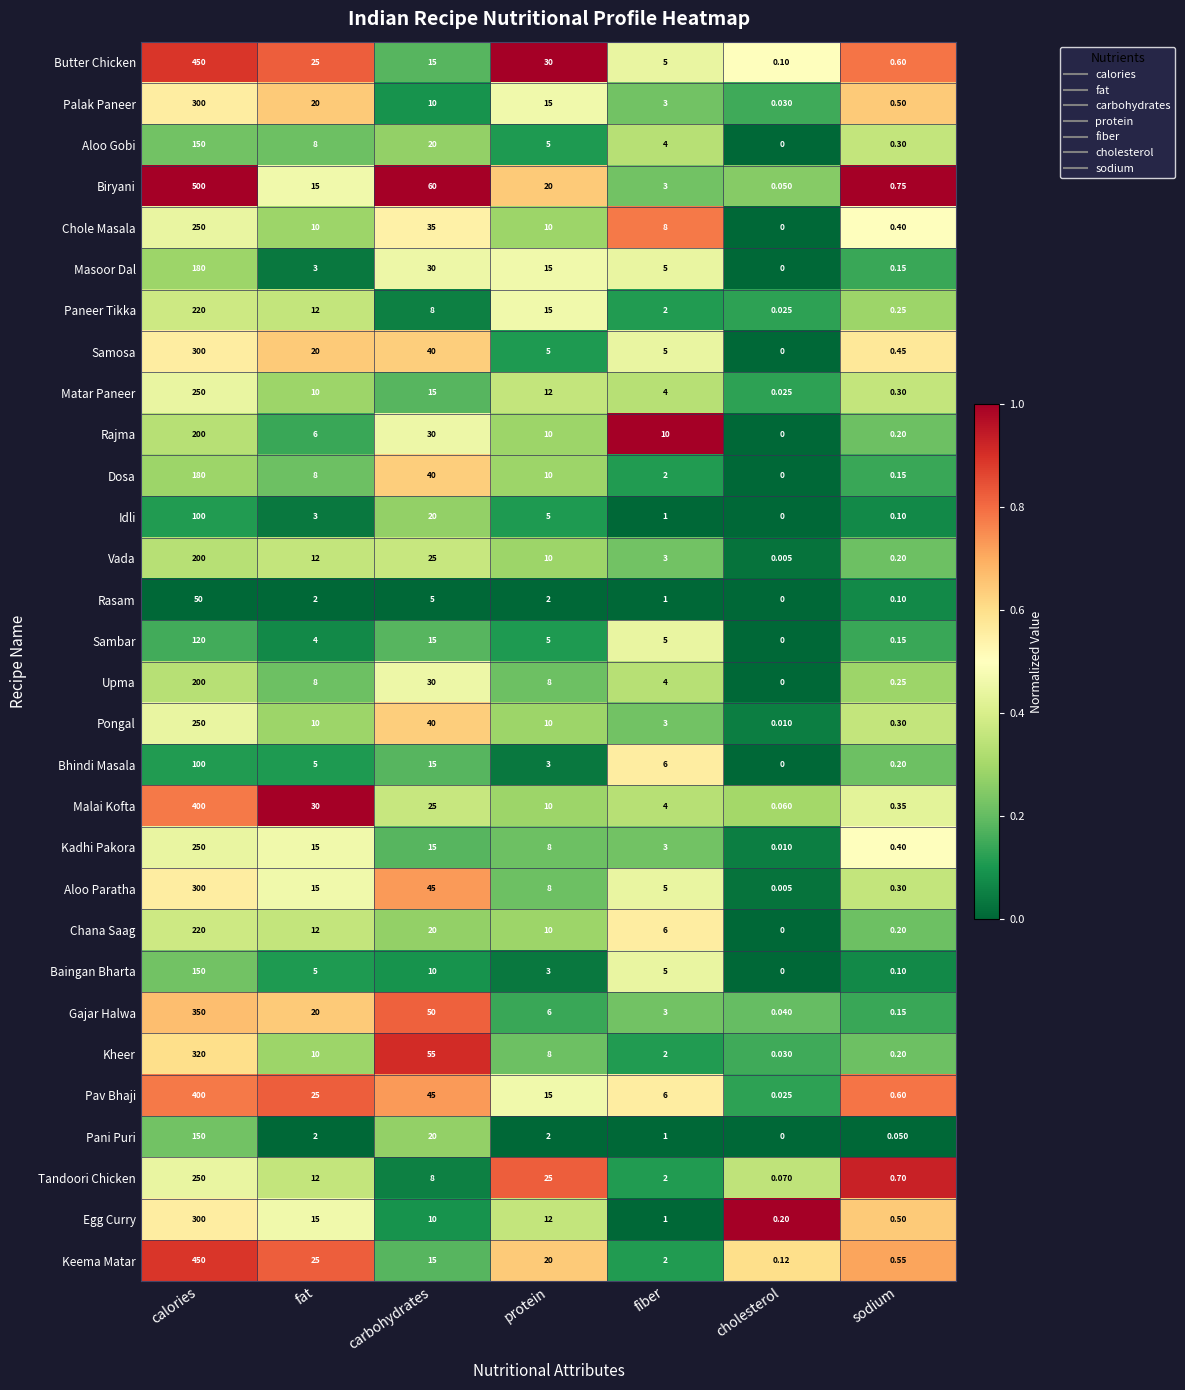

Which series has the largest total across all categories?

Biryani